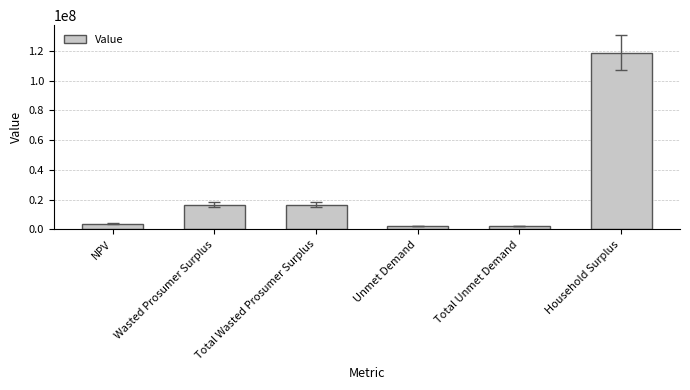

How many bars are there in total?

6